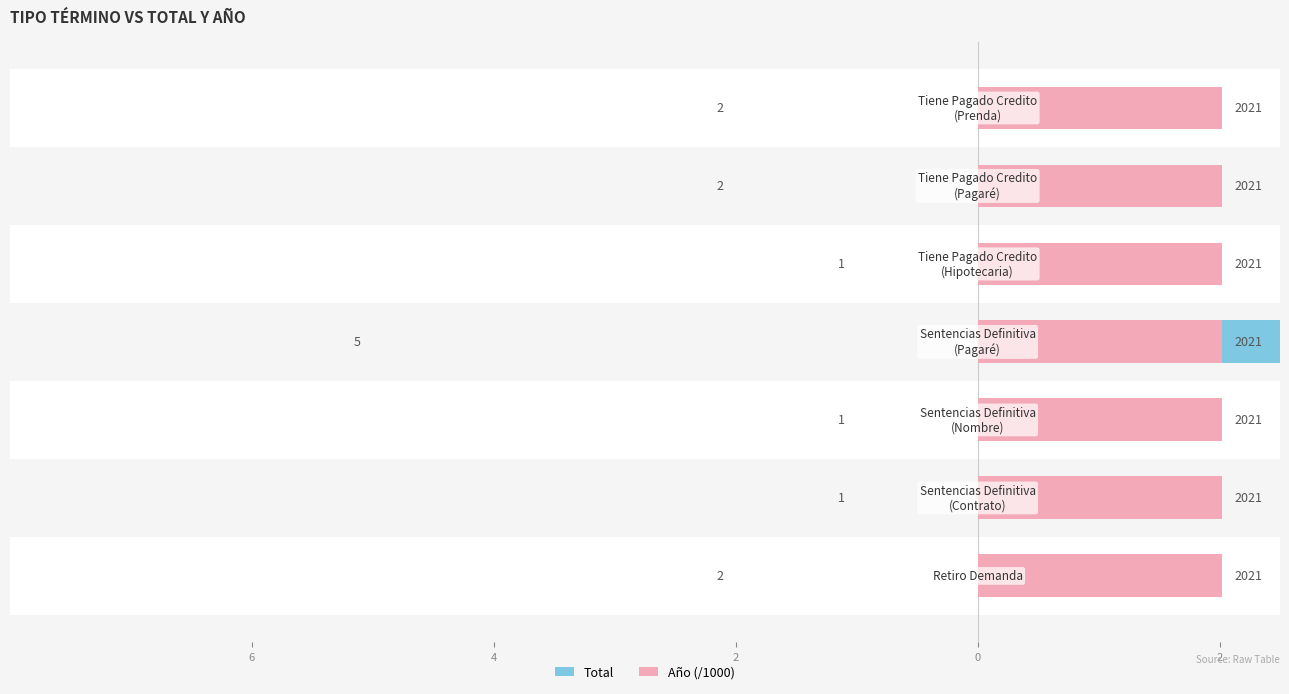

What is the difference between the second highest and minimum values in the Total series?

1.0